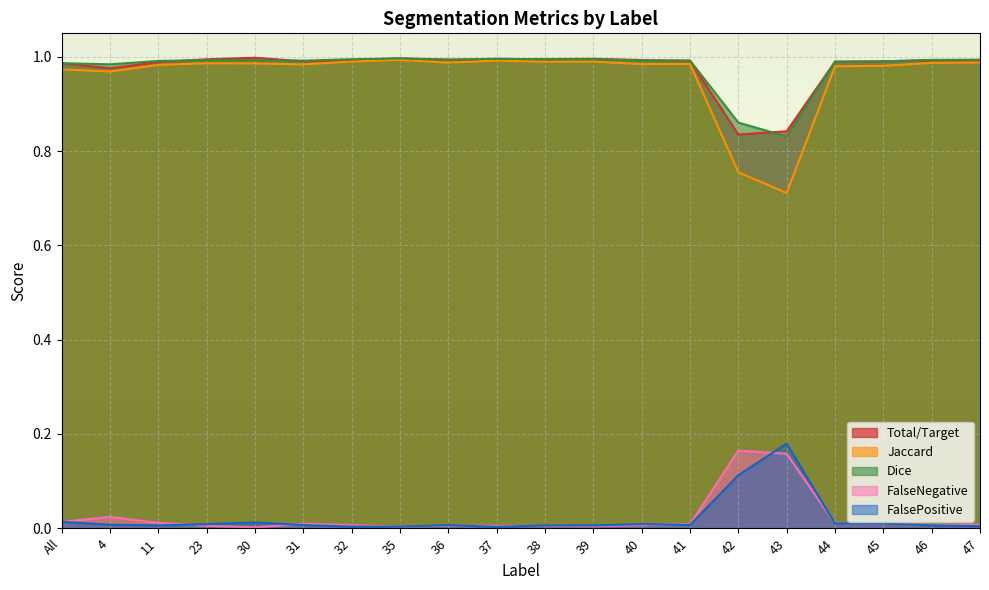

In Jaccard, how many points are higher than both neighbors (excluding endpoints)?

5